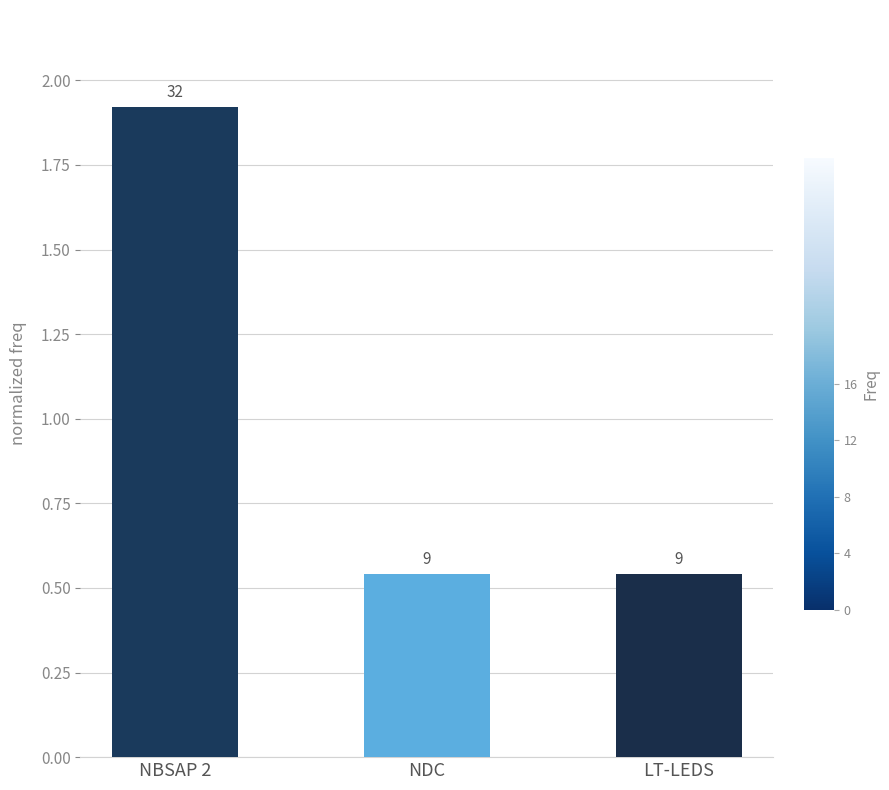

How many bars are there in total?

3